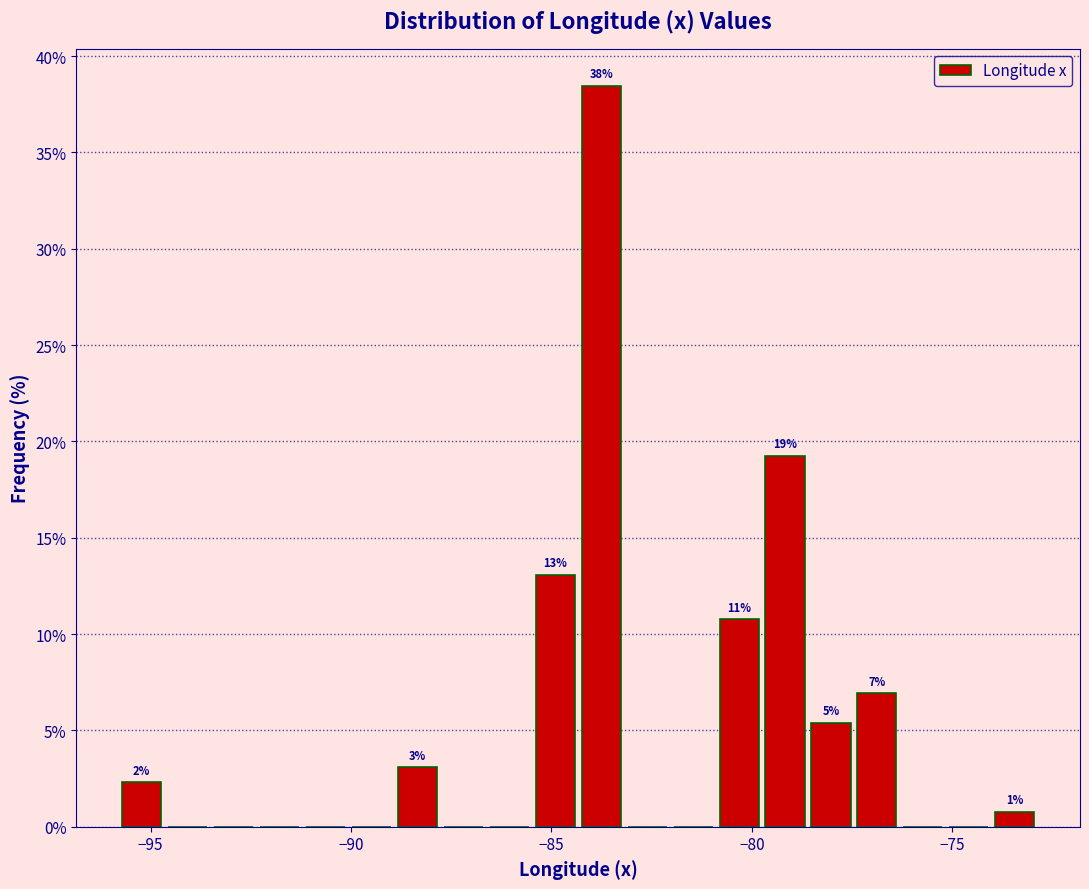

Around what value on the x-axis is the tallest bar? Give the approximate position of its centre, as read against the axis.

-84.0